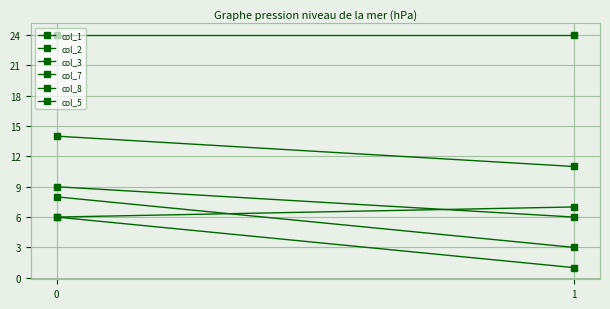

Reading right to left, transcribe all the data shown in this chart.

col_1: 1	6
col_2: 7	6
col_3: 11	14
col_7: 3	8
col_8: 6	9
col_5: 24	24